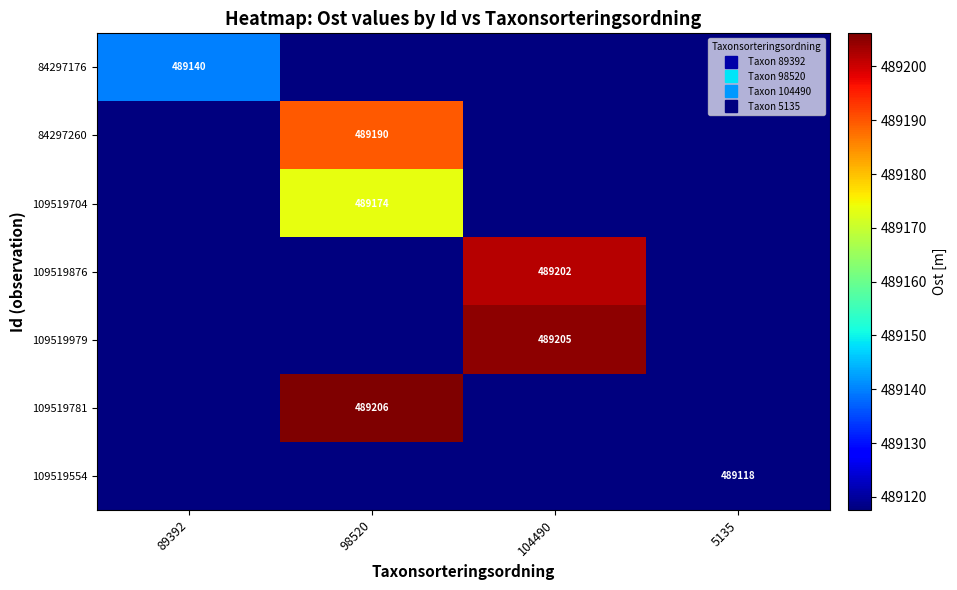

Where is 109519979 nearest to the value 489161?

89392